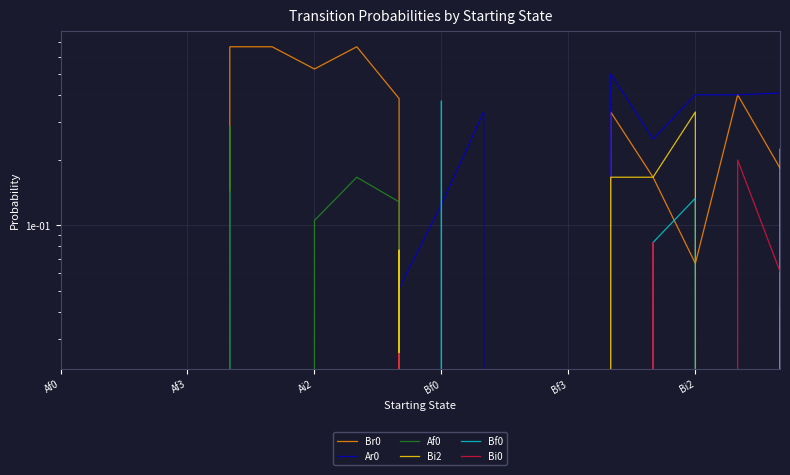

At which category does Bi2 reach its first local peak?

8